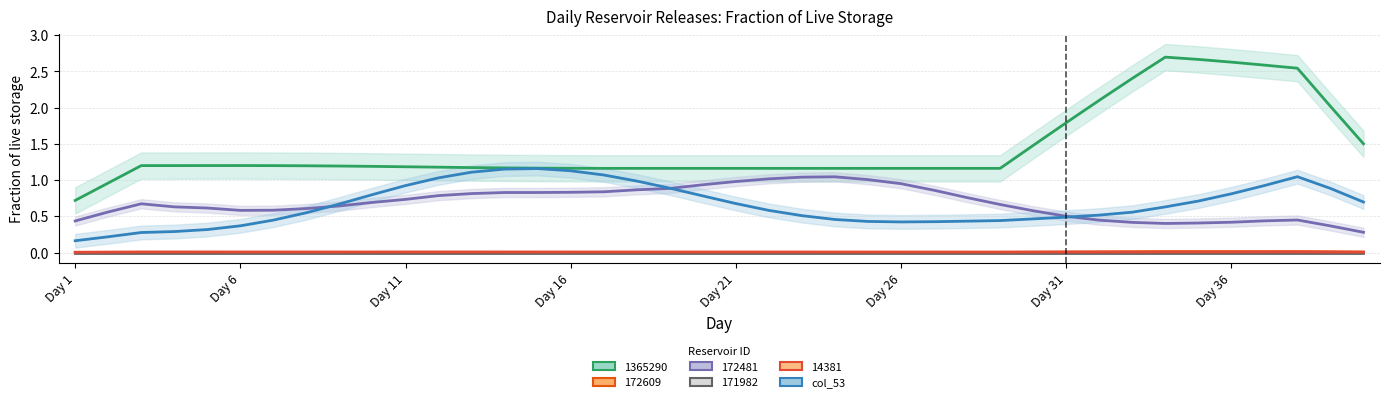

The chart shows a value of 0.6 at 32. True or false?

True